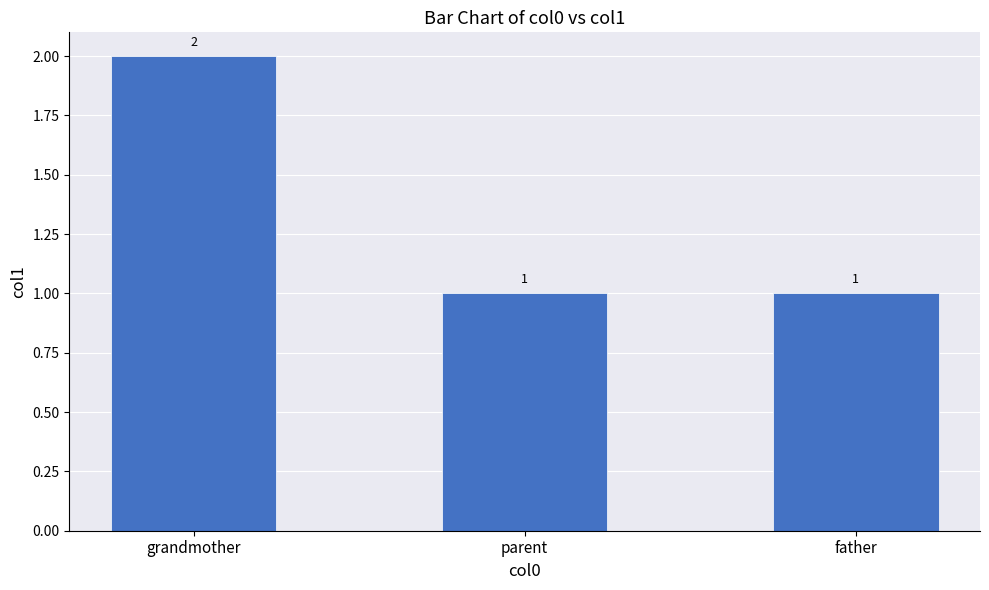

The chart shows a value of 3 at grandmother. True or false?

False